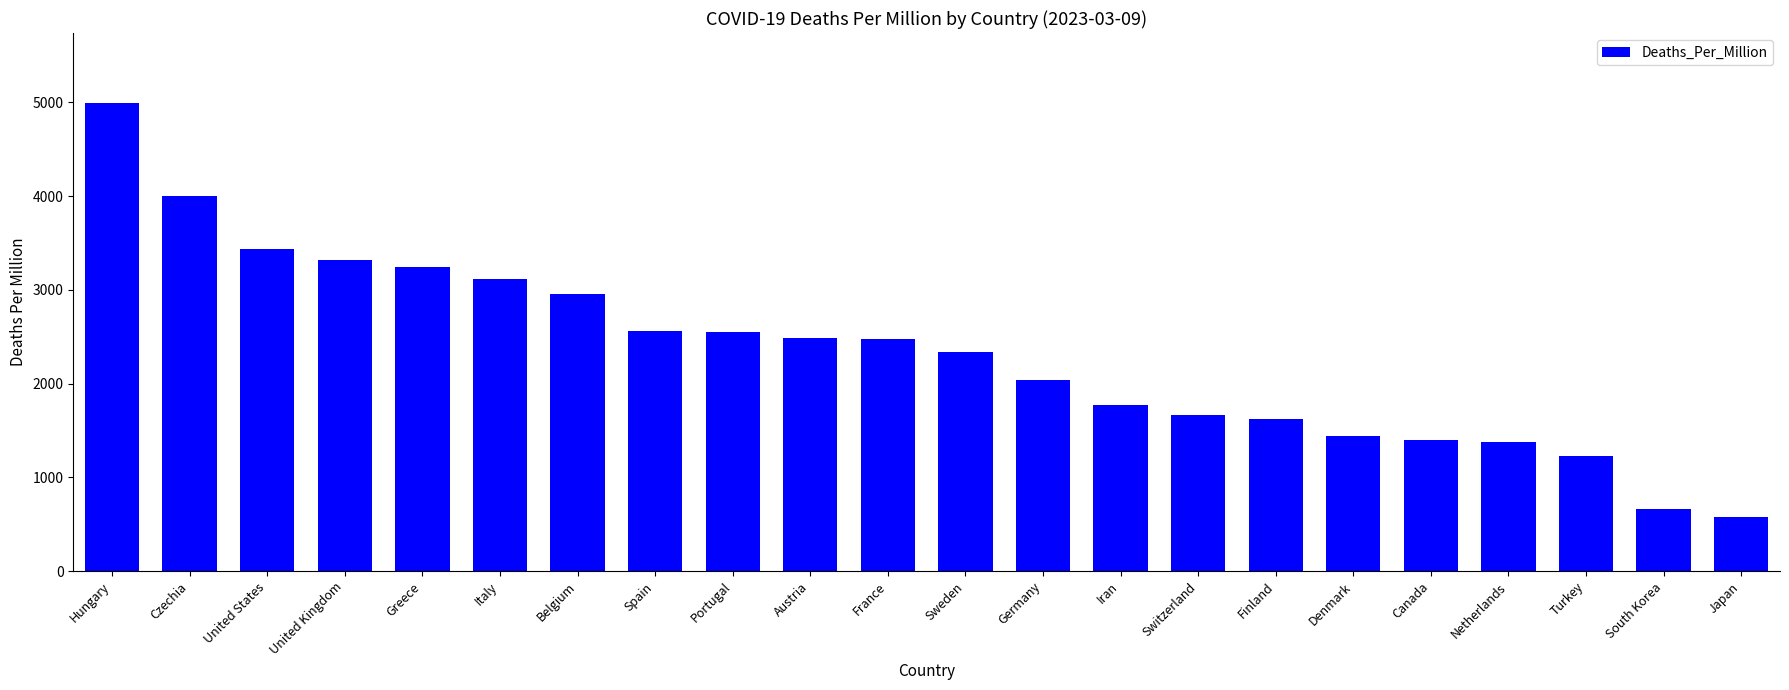

What is the change in value from Portugal to Finland?

-929